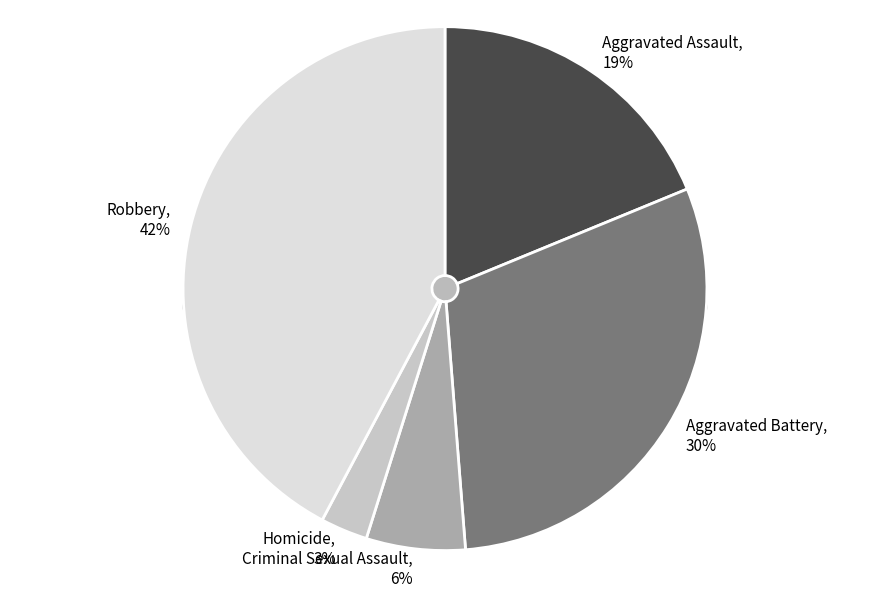

To the nearest percent, what portion does Robbery represent?

42%